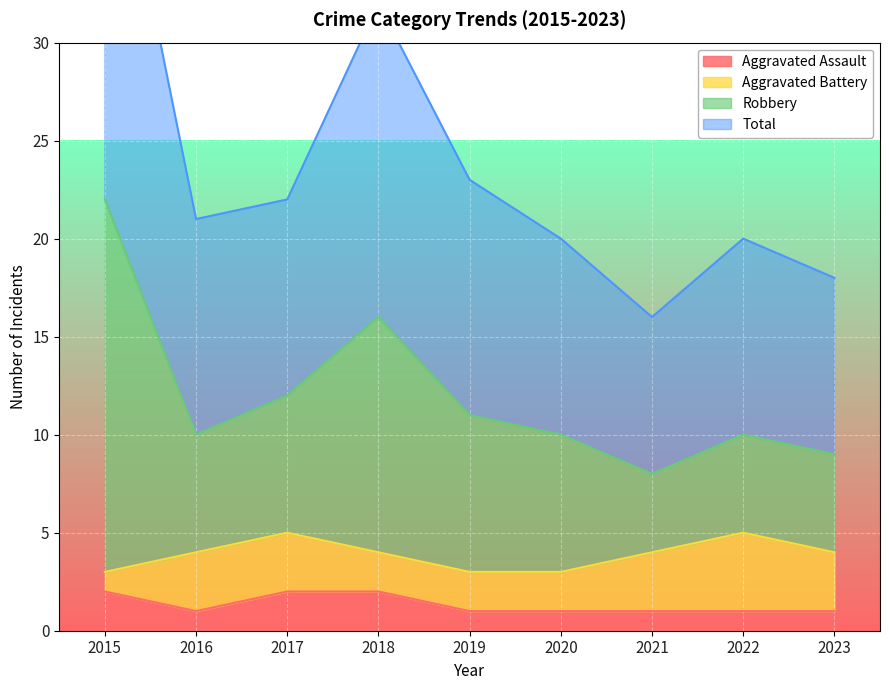

The Aggravated Assault series shows 0 at 2020. True or false?

False